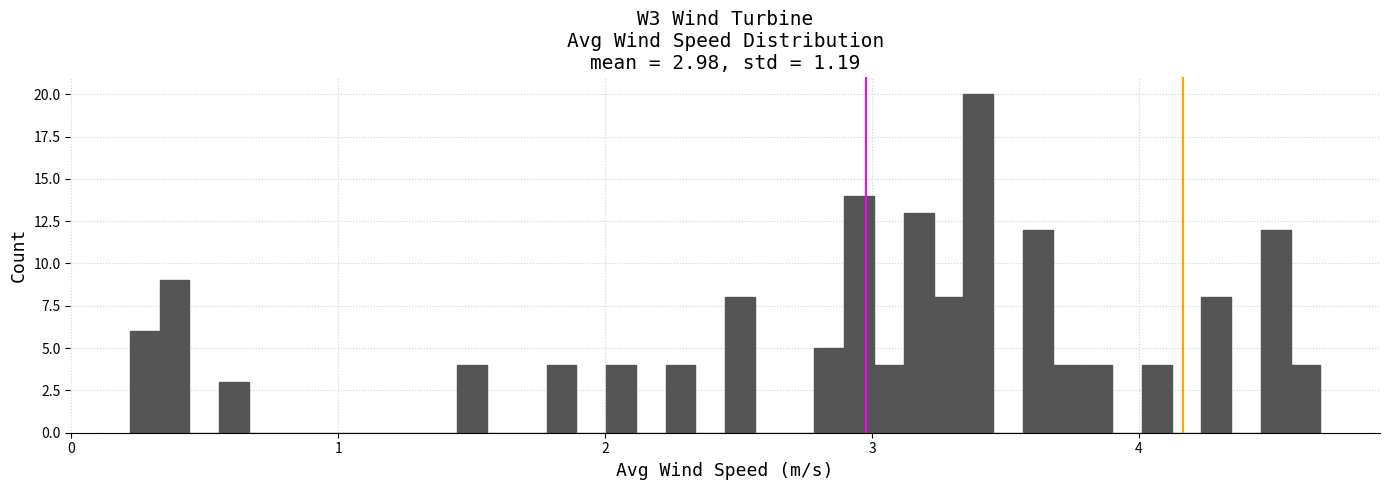

Around what value on the x-axis is the tallest bar? Give the approximate position of its centre, as read against the axis.

3.4